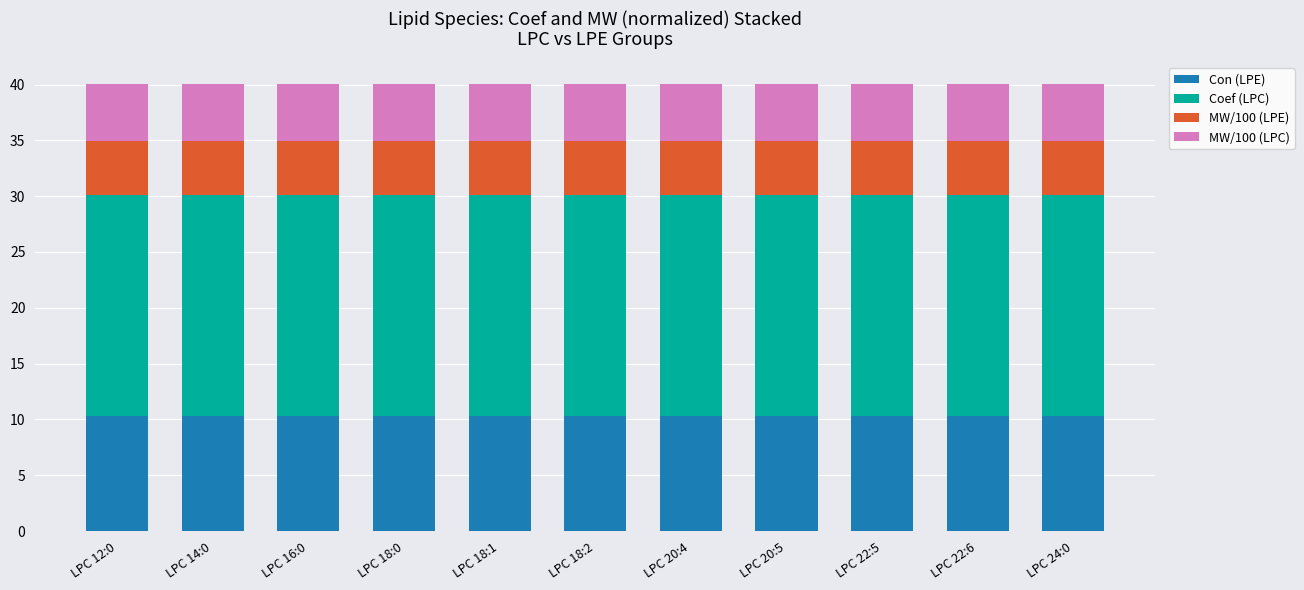

What is the lowest value of the Con (LPE) series?

10.3